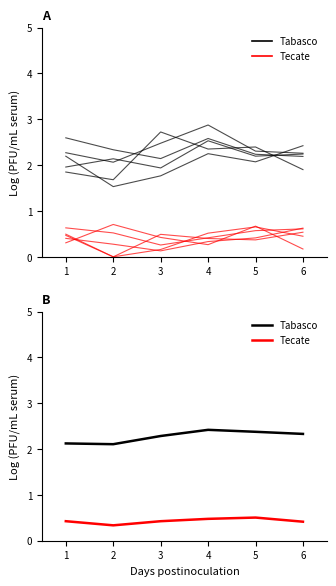

Which series has the largest range (max minus min)?

Tabasco